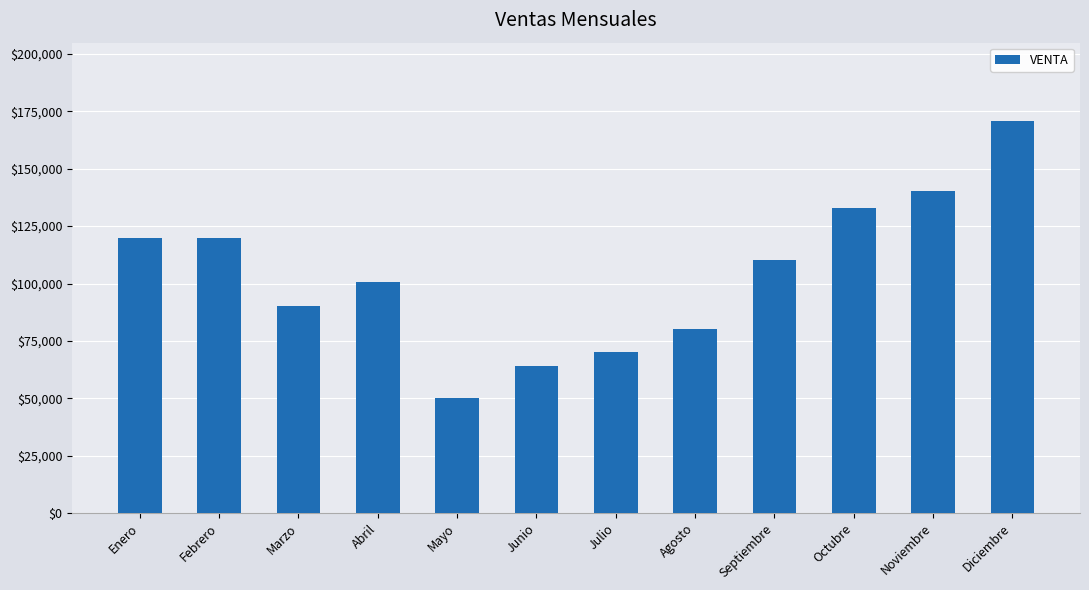

At which category does the chart reach its peak across all series?

Diciembre